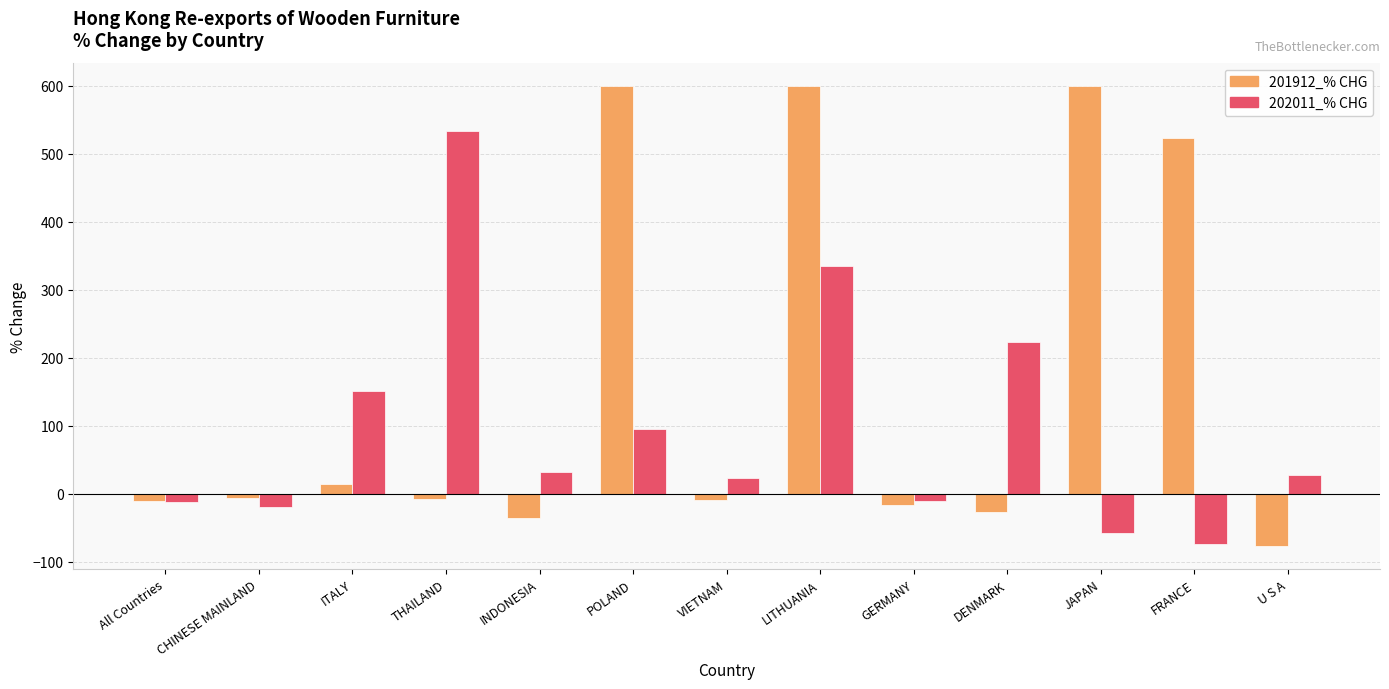

What is the value of the 202011_% CHG bar at the 7th from the left?

23.1